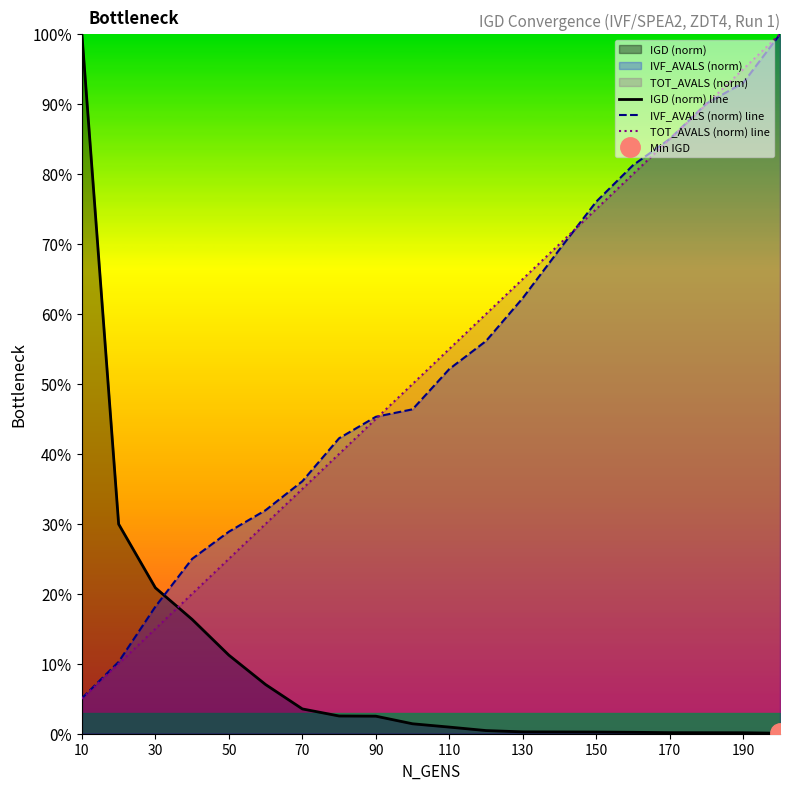

Which series has the largest range (max minus min)?

IGD (norm) line